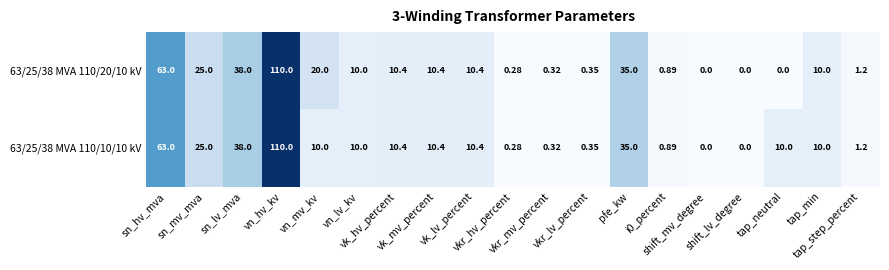

At how many categories does at least one series exceed 11?

6